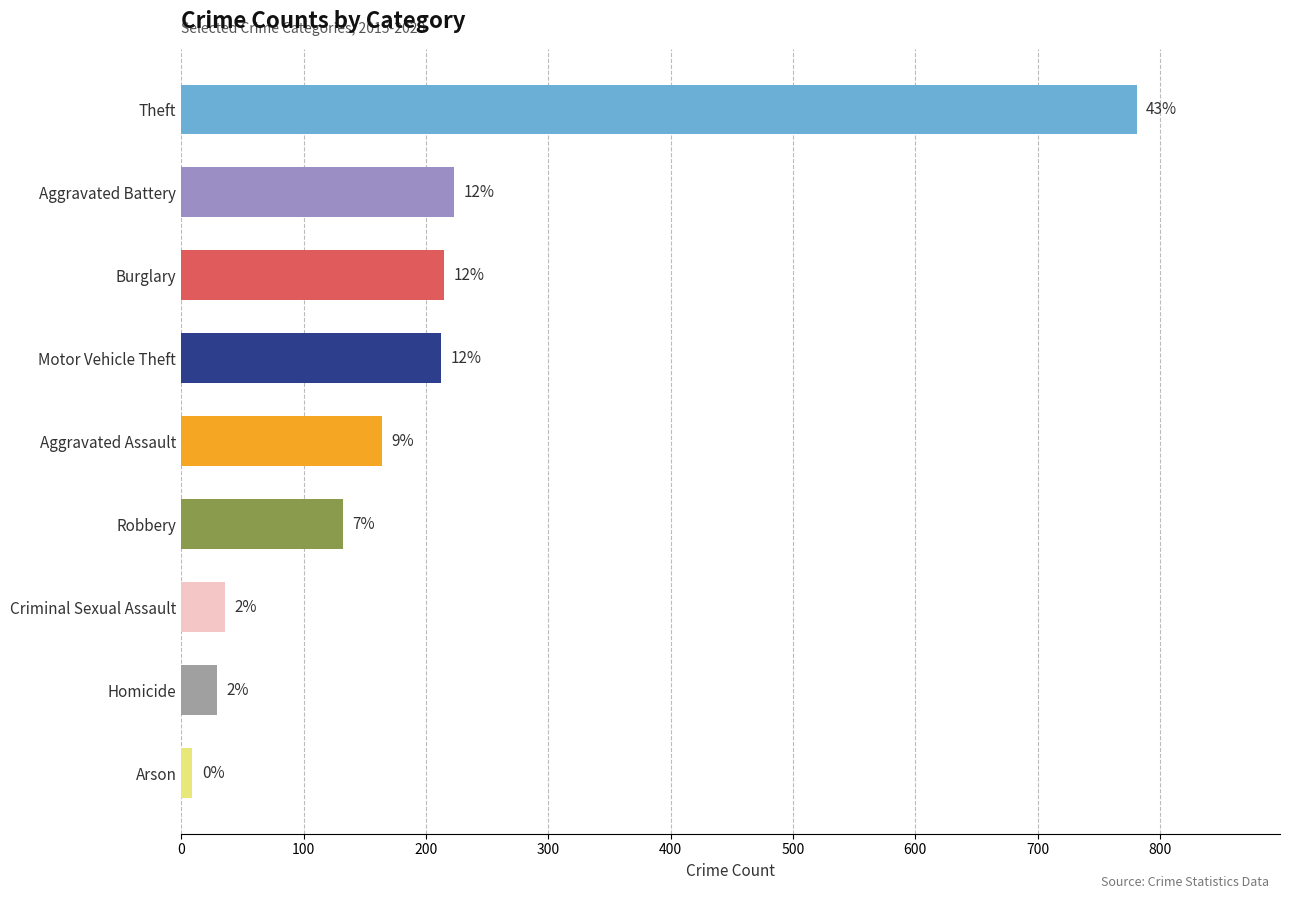

Does the chart contain any negative values?

No